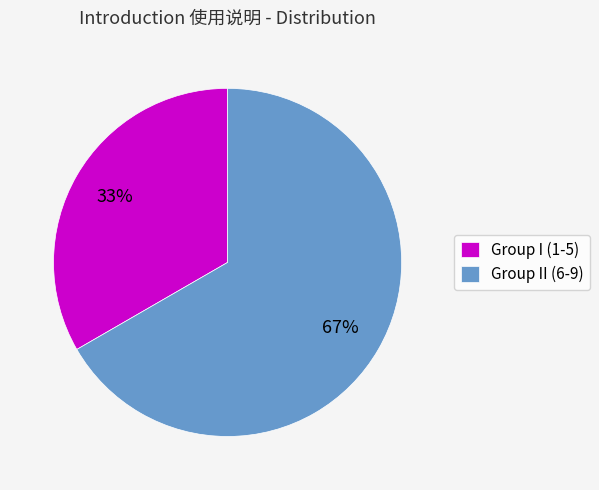

How many segments does this pie chart have?

2